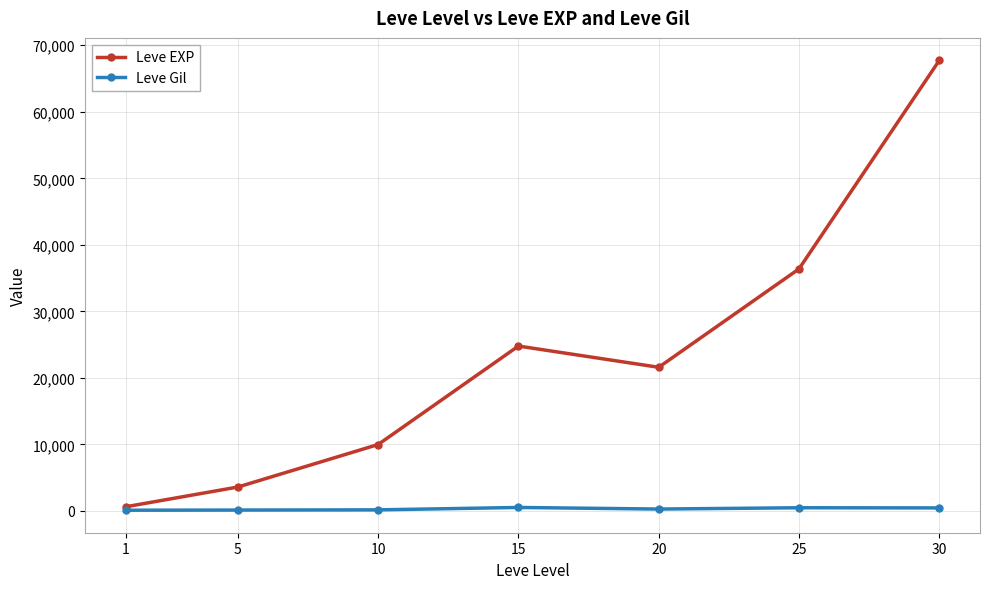

In Leve EXP, how many points are higher than both neighbors (excluding endpoints)?

1